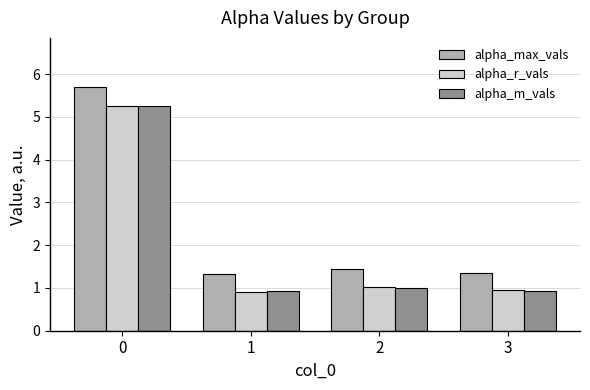

What is the maximum value for alpha_m_vals?

5.3